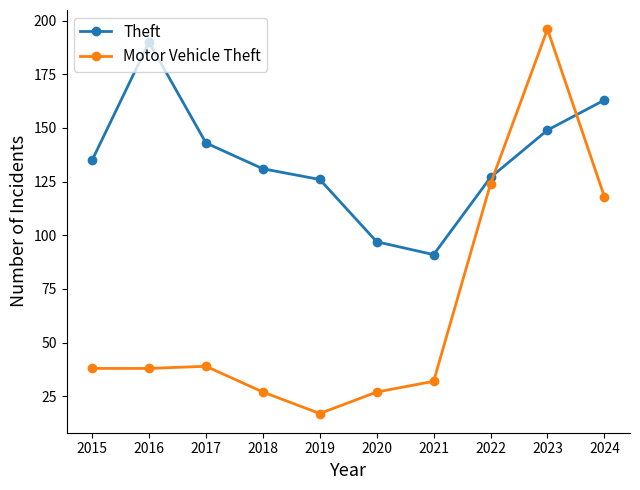

True or false: Motor Vehicle Theft has a value of 13 at 2018.

False